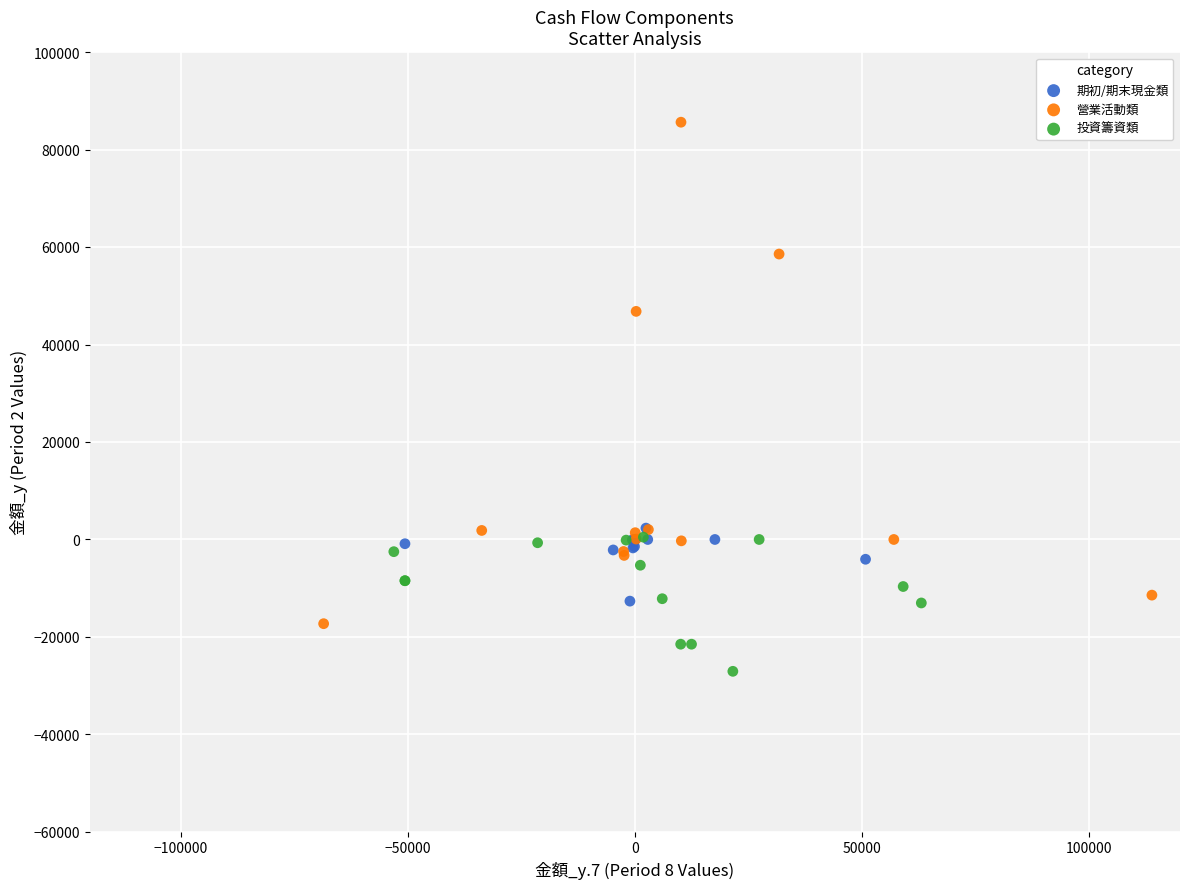

Which series reaches the maximum Y coordinate?

營業活動類